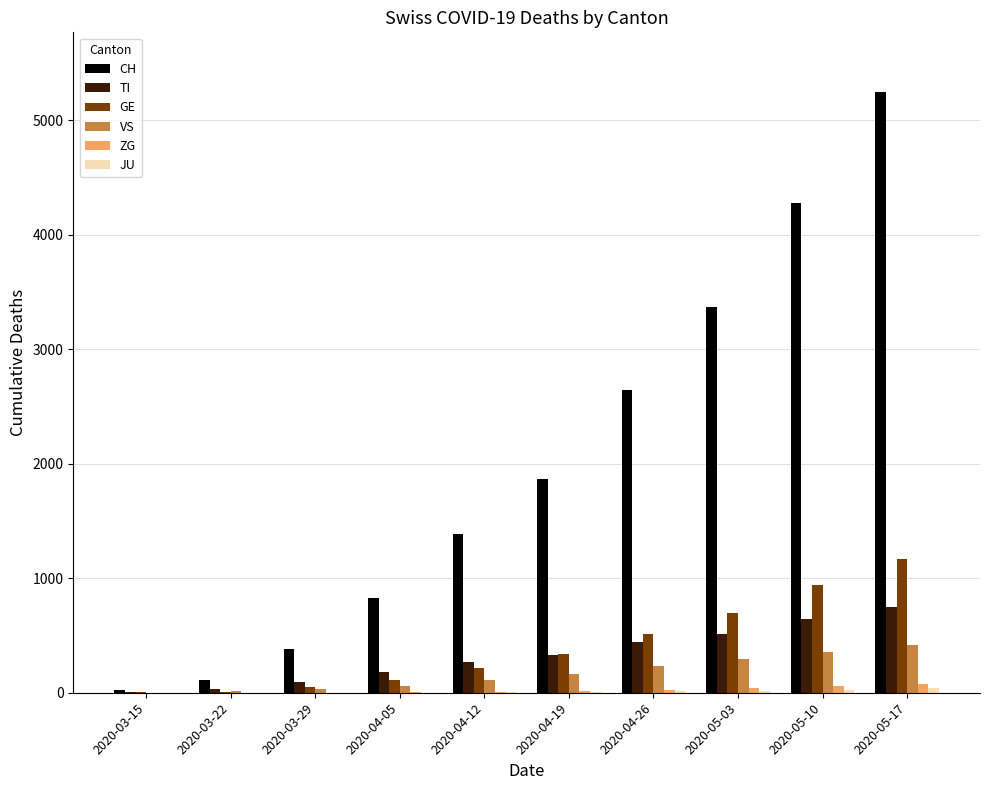

How many groups of bars are there?

10